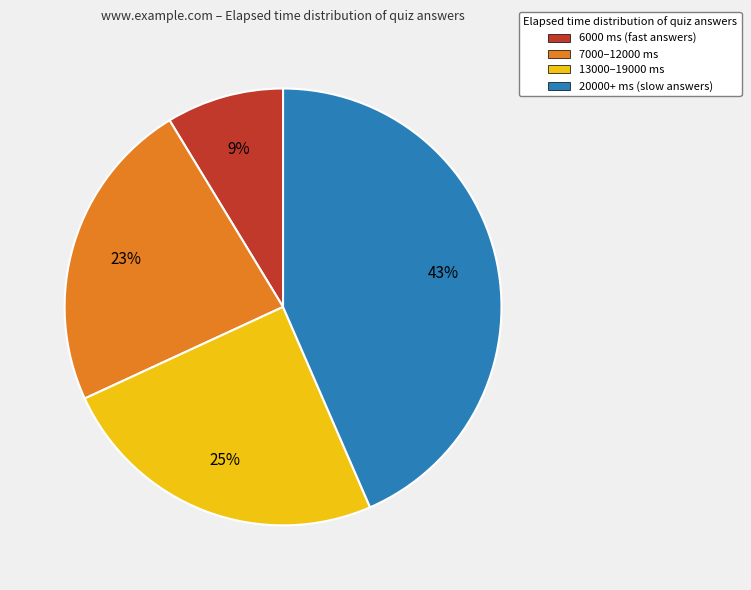

True or false: 7000–12000 ms accounts for 23% of the total.

True